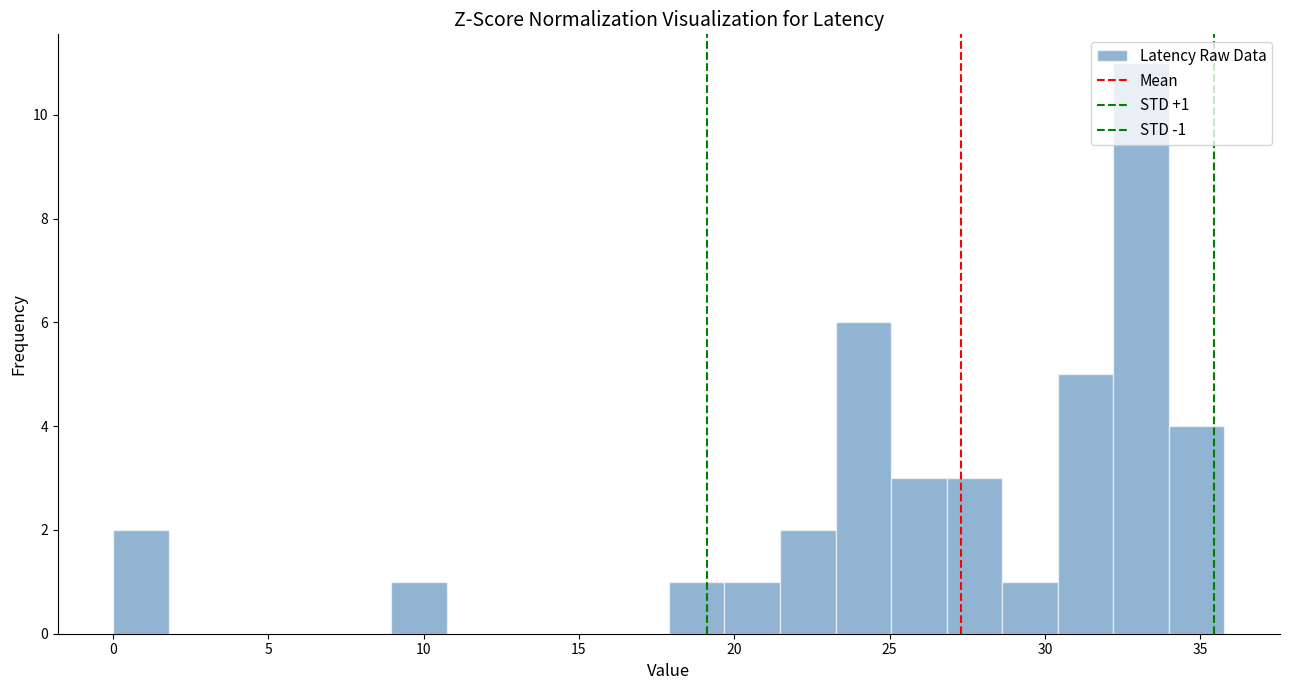

Around what value on the x-axis is the tallest bar? Give the approximate position of its centre, as read against the axis.

33.0